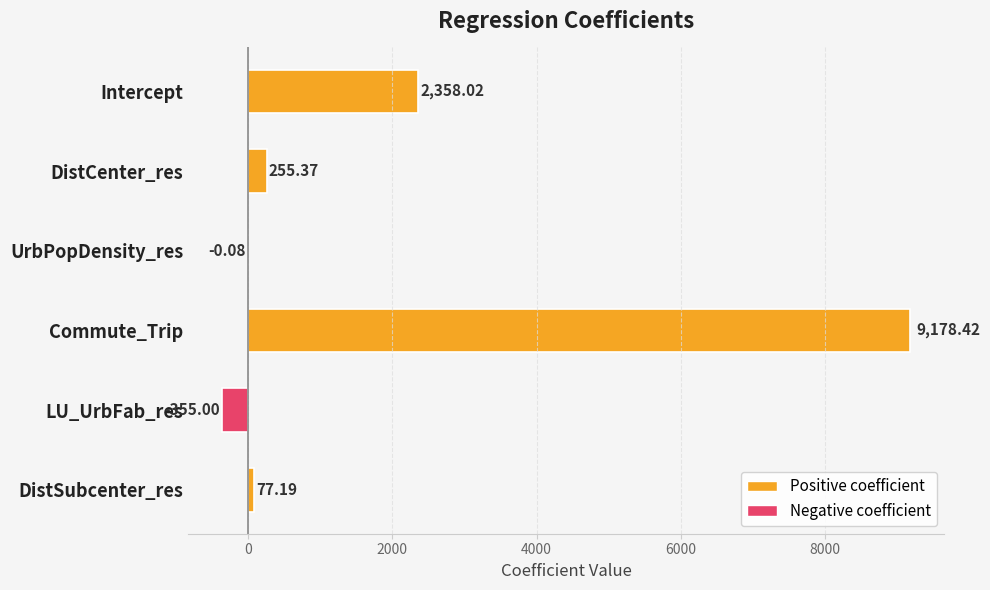

At which label is the value closest to 4411?

Intercept